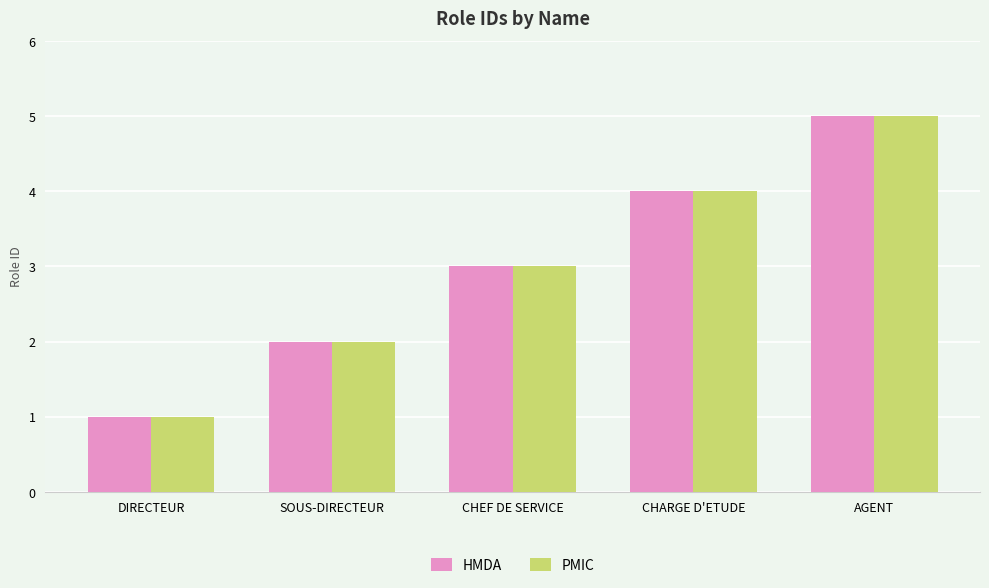

What is the difference between the HMDA values at DIRECTEUR and CHARGE D'ETUDE?

3